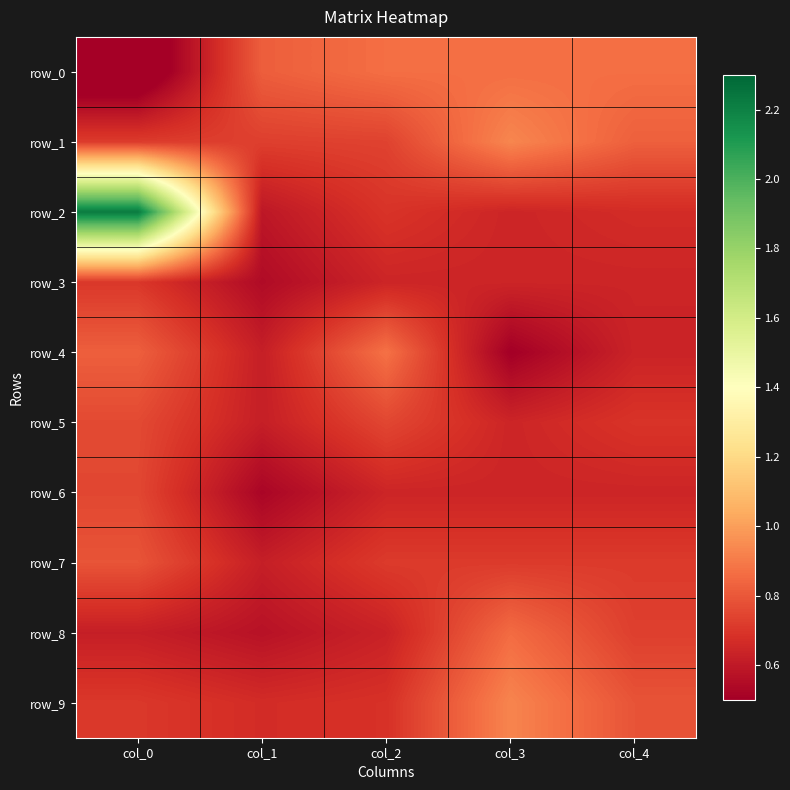

The row_5 series shows 0.2 at col_0. True or false?

False